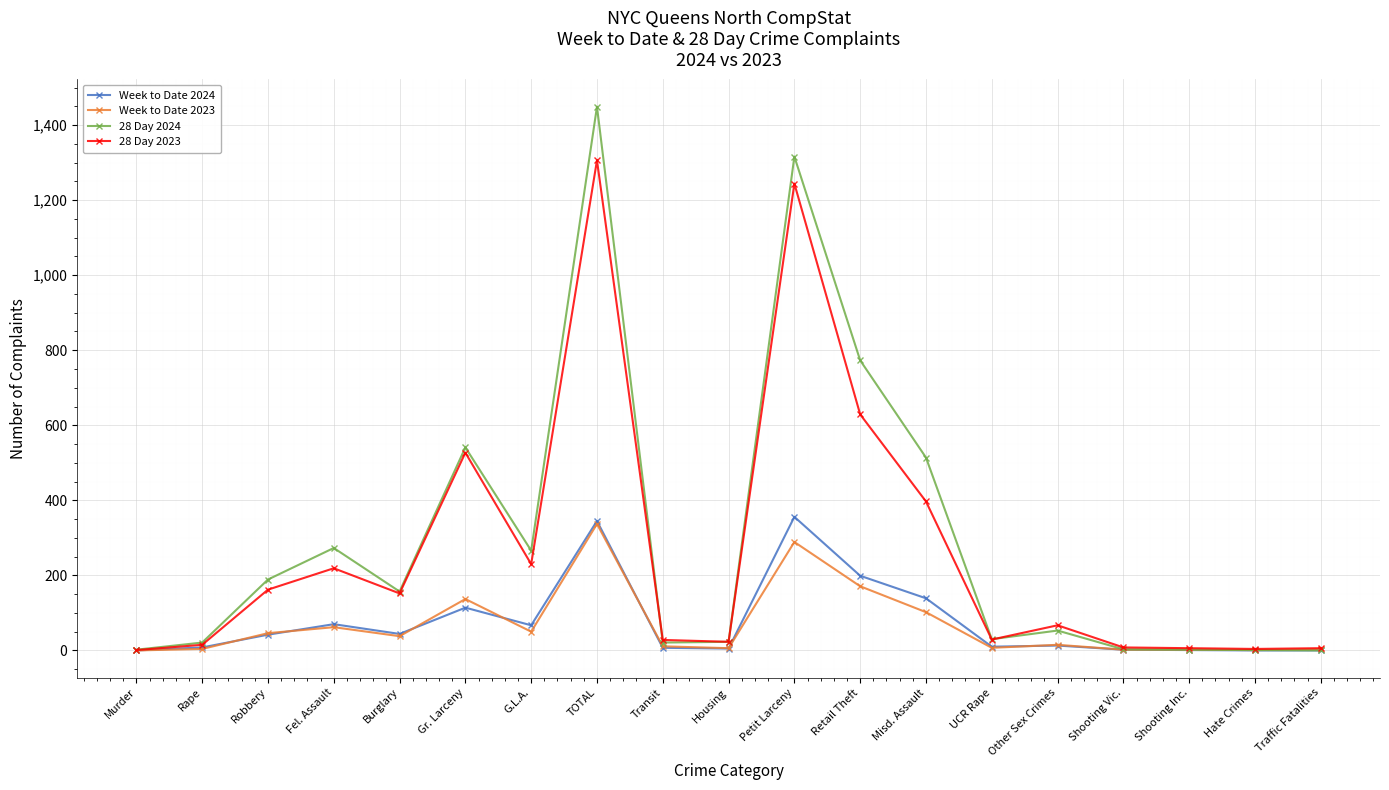

Which series has the largest range (max minus min)?

28 Day 2024